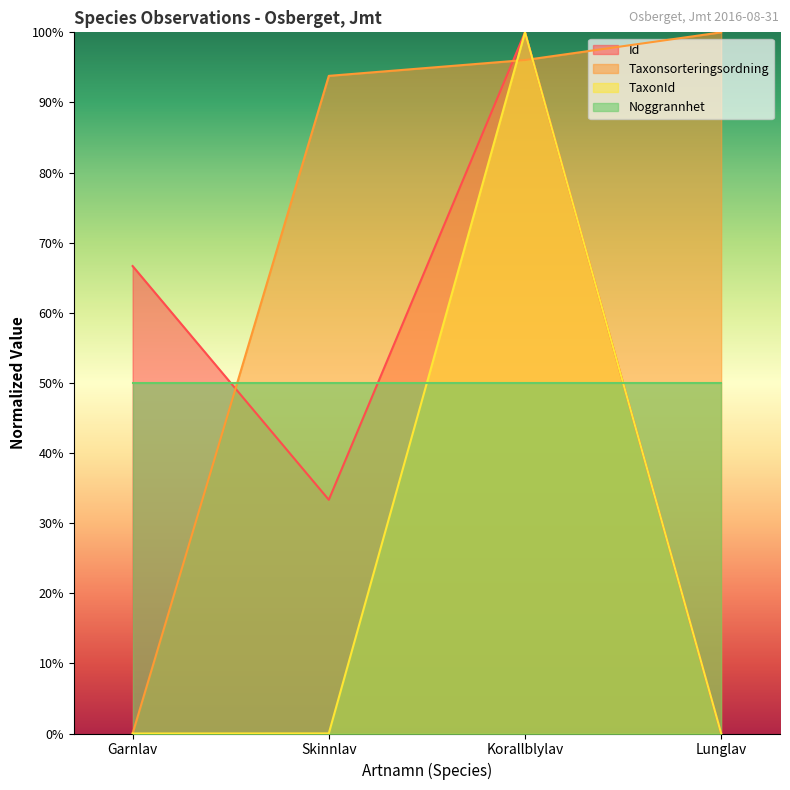

Rank the series at Skinnlav from lowest to highest value.

TaxonId, Id, Noggrannhet, Taxonsorteringsordning